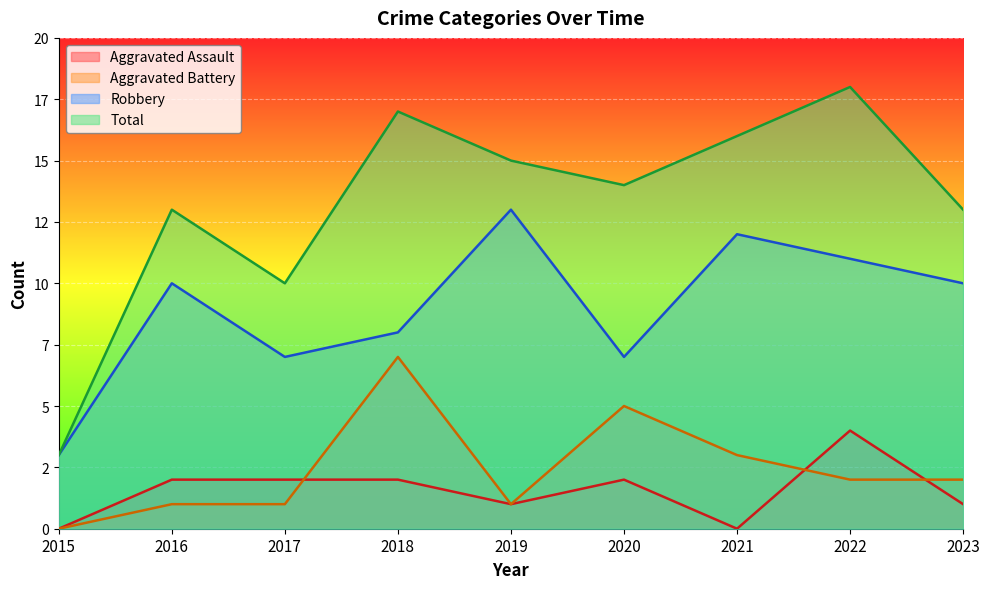

Rank the series at 2019 from highest to lowest value.

Total, Robbery, Aggravated Assault, Aggravated Battery